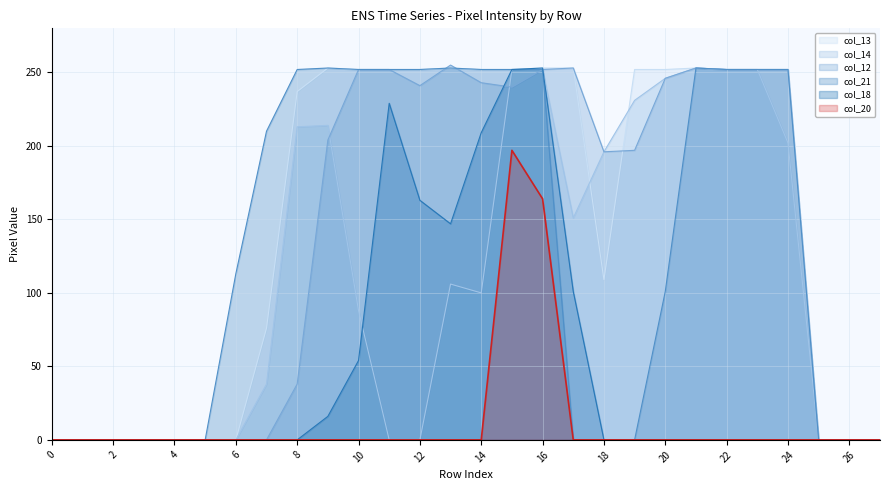

True or false: col_18 and col_13 cross at least once.

False